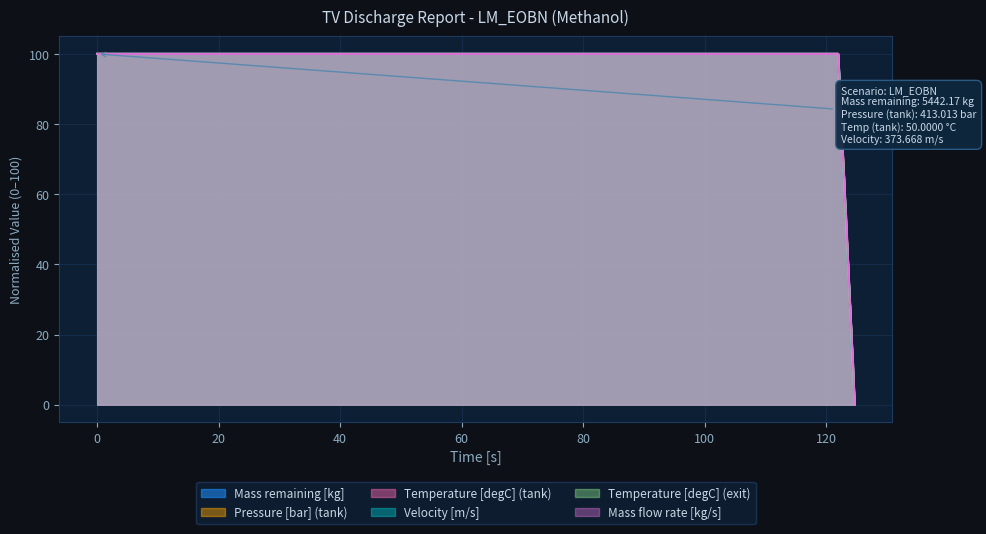

List the series in order of their peak value, highest first.

Mass remaining [kg], Pressure [bar] (tank), Temperature [degC] (tank), Mass flow rate [kg/s], Velocity [m/s], Temperature [degC] (exit)